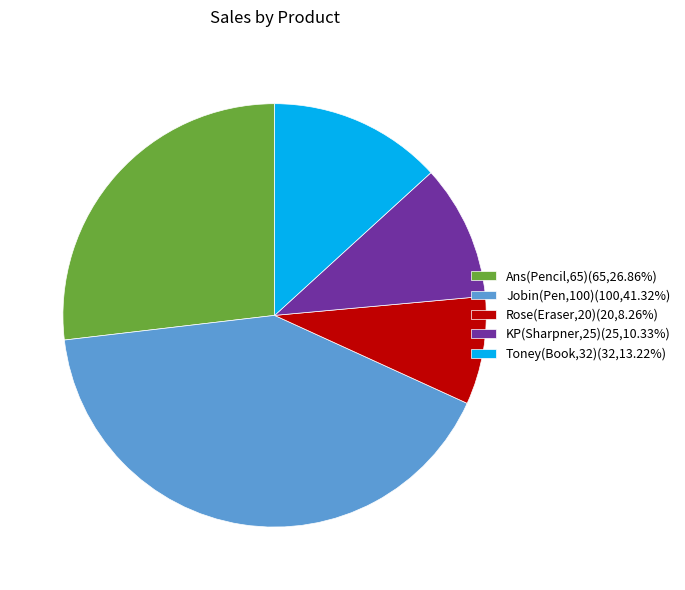

Which slice is the largest?

Jobin(Pen,100)